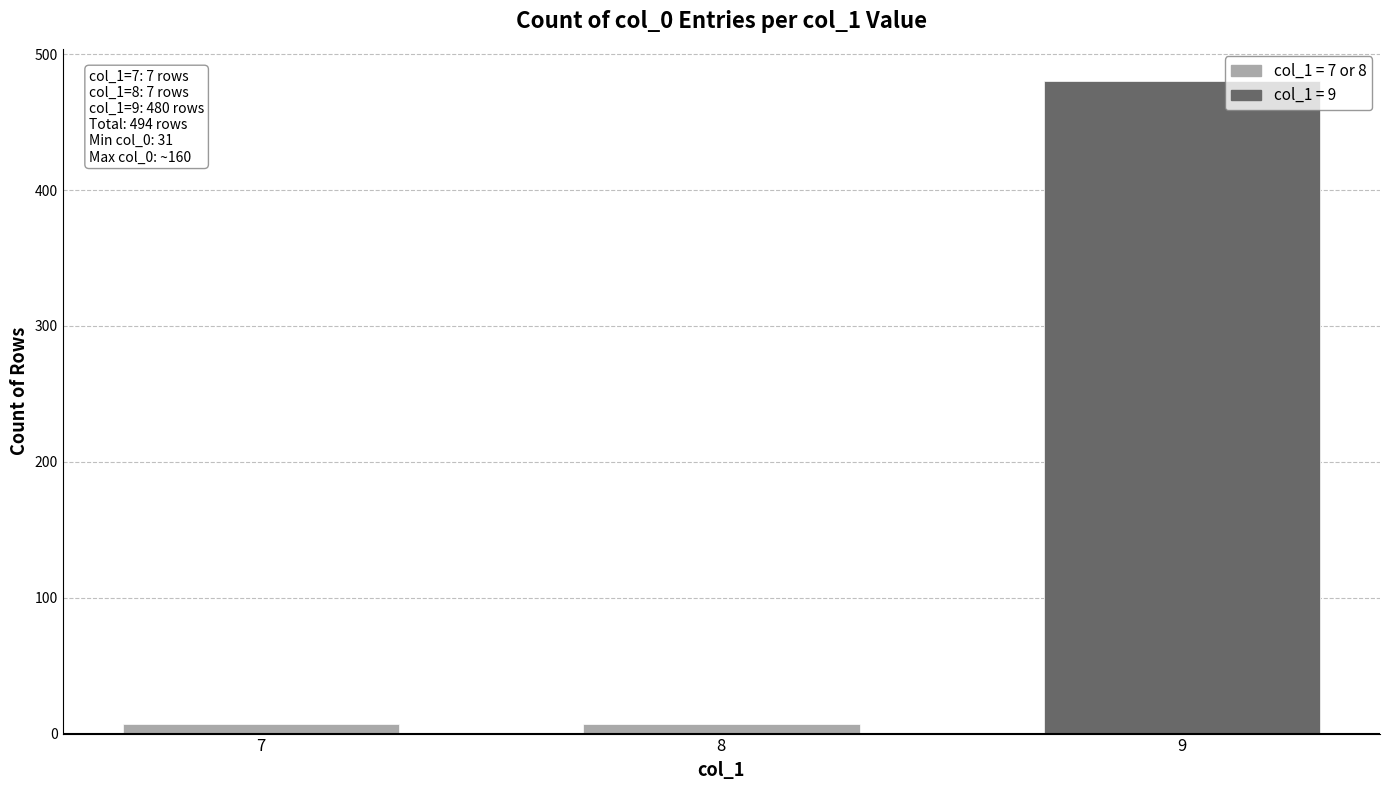

Which has a higher value, 9 or 7?

9